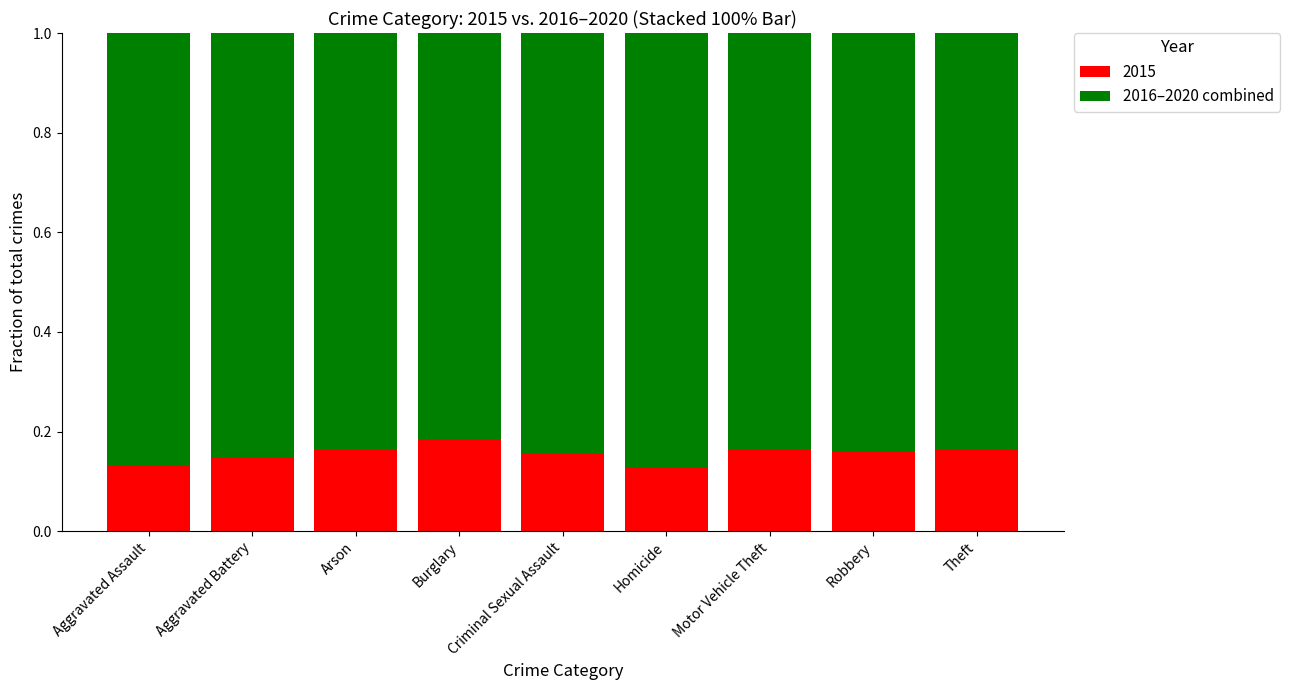

What is the total value across all series at Arson?

1.0